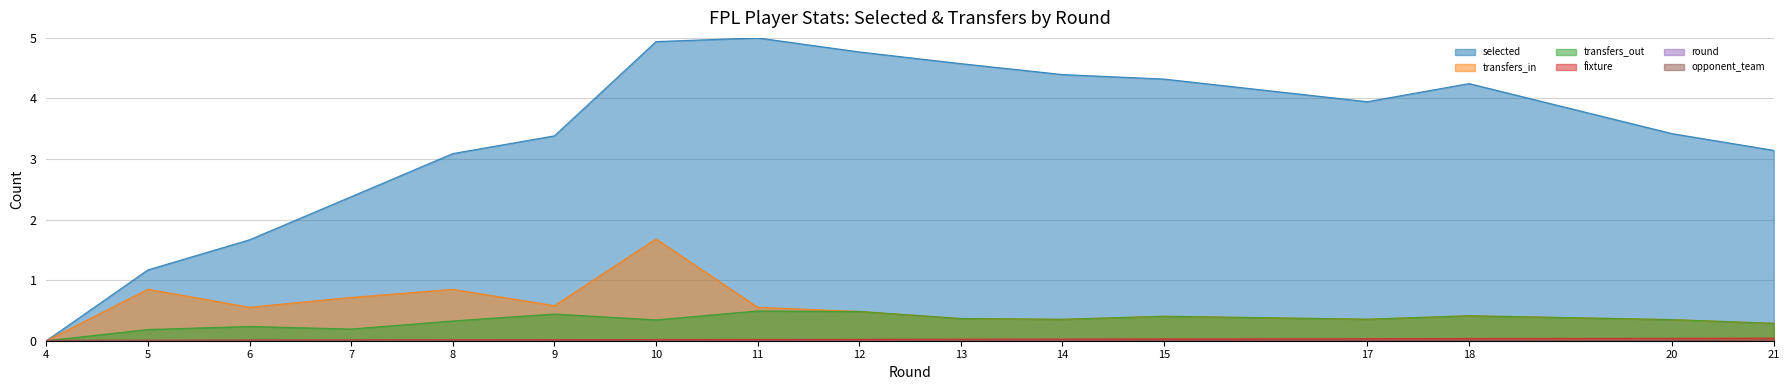

True or false: selected and fixture intersect in this chart.

True